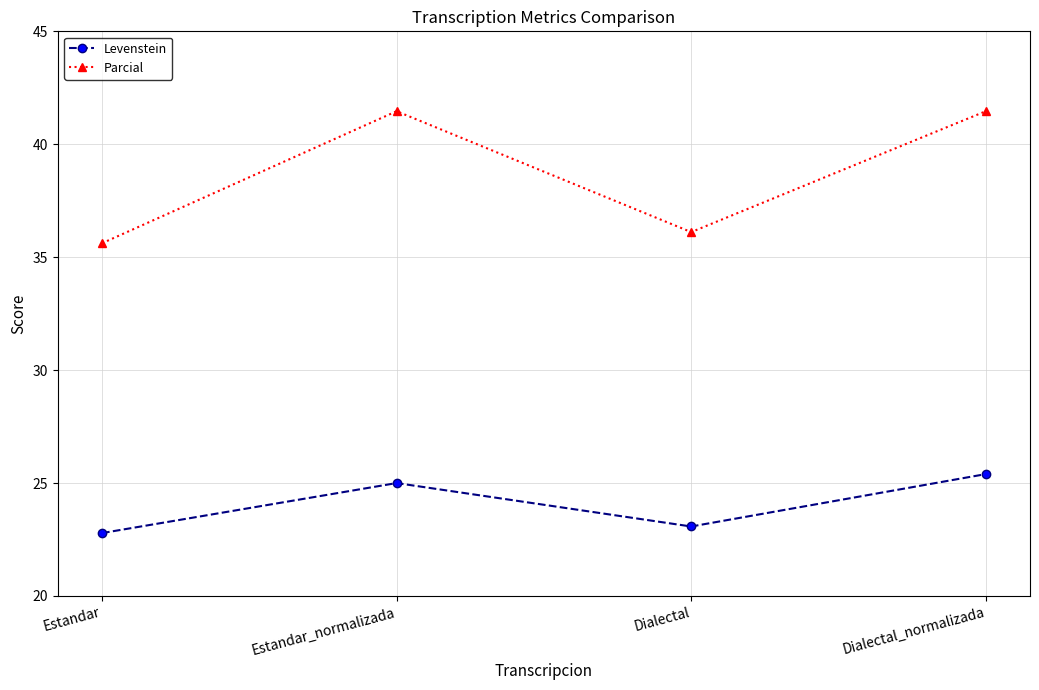

Reading right to left, what are all the values shown in this chart?

Levenstein: 25.4	23.1	25.0	22.8
Parcial: 41.5	36.1	41.5	35.6